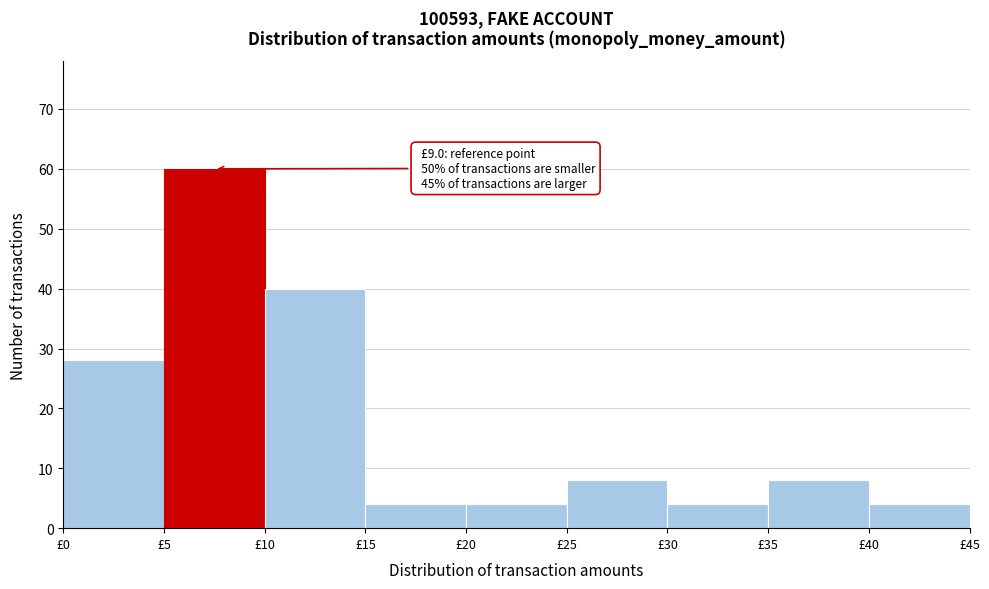

Which range on the x-axis has the tallest bar?

5 to 10